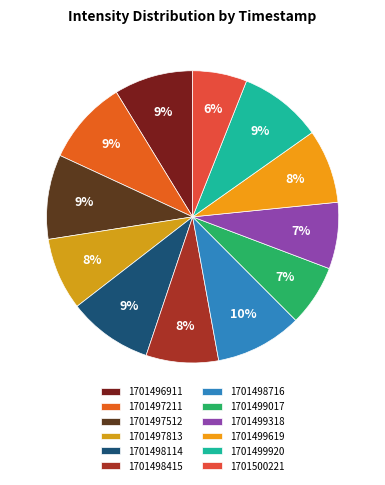

What percentage is the 1701498415 slice, to the nearest percent?

8%